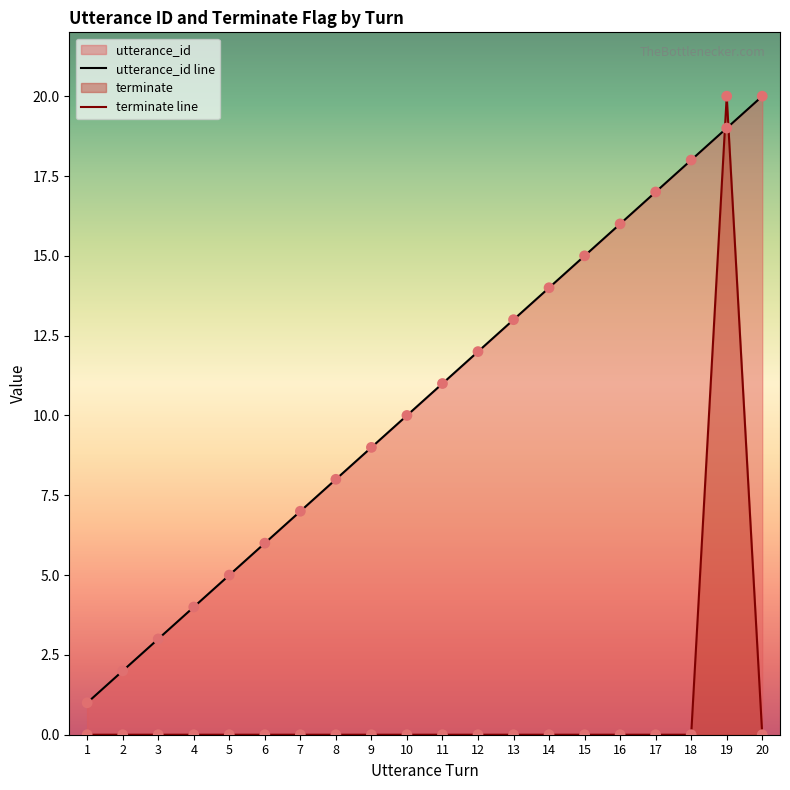

Which series contains the highest Y value?

utterance_id